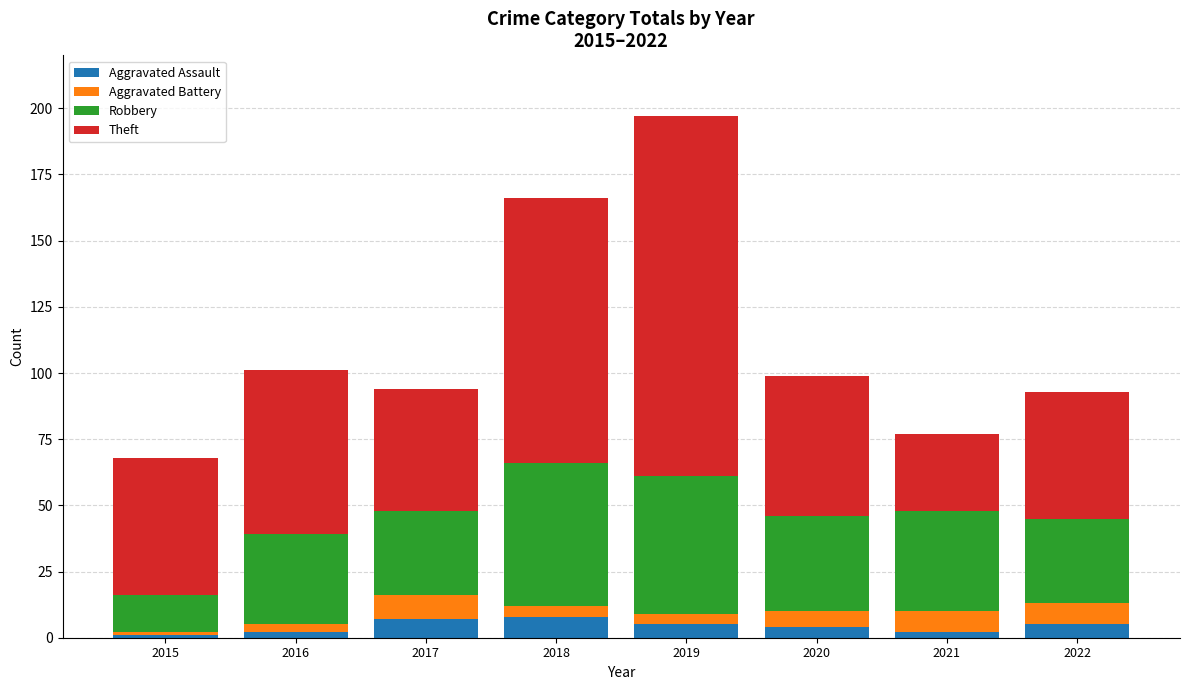

At which category is the sum across all series the highest?

2019